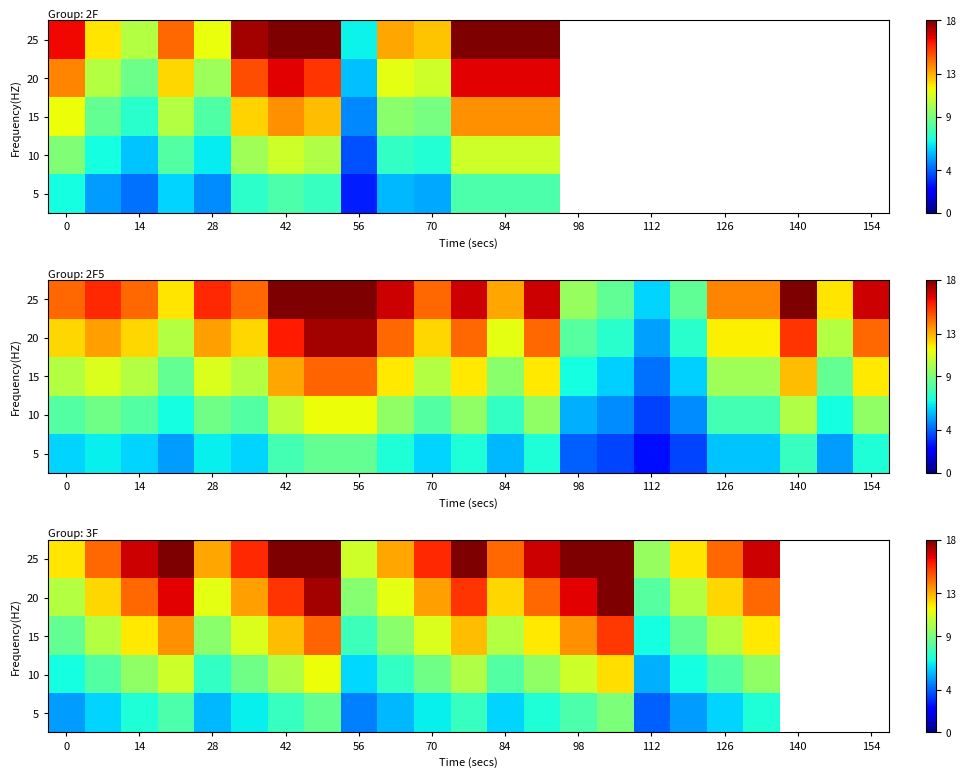

At which label does 25 first exceed 16?

14